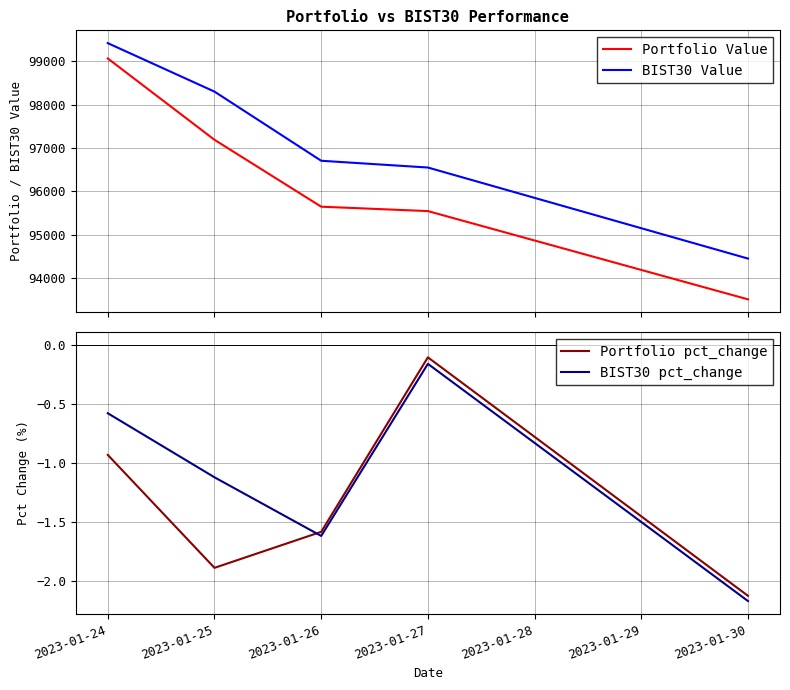

What is the average value of the BIST30 Value series?

97087.3